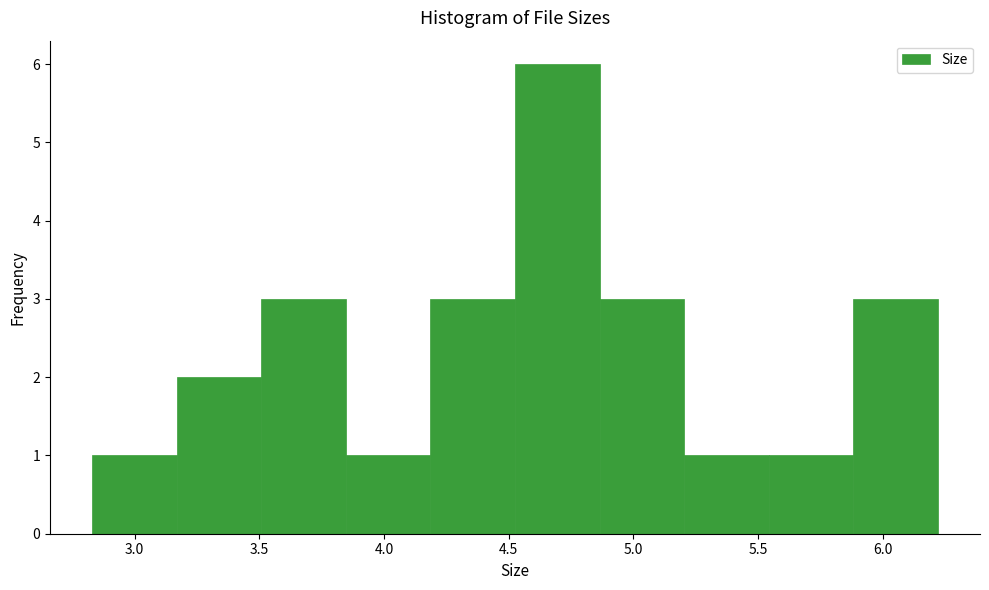

Which range on the x-axis has the tallest bar?

4.55 to 4.85